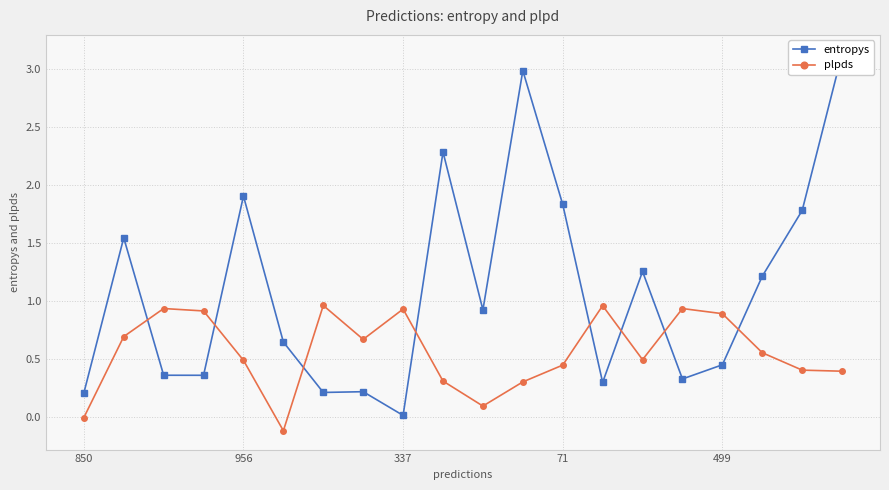

At which category does the chart reach its minimum across all series?

5